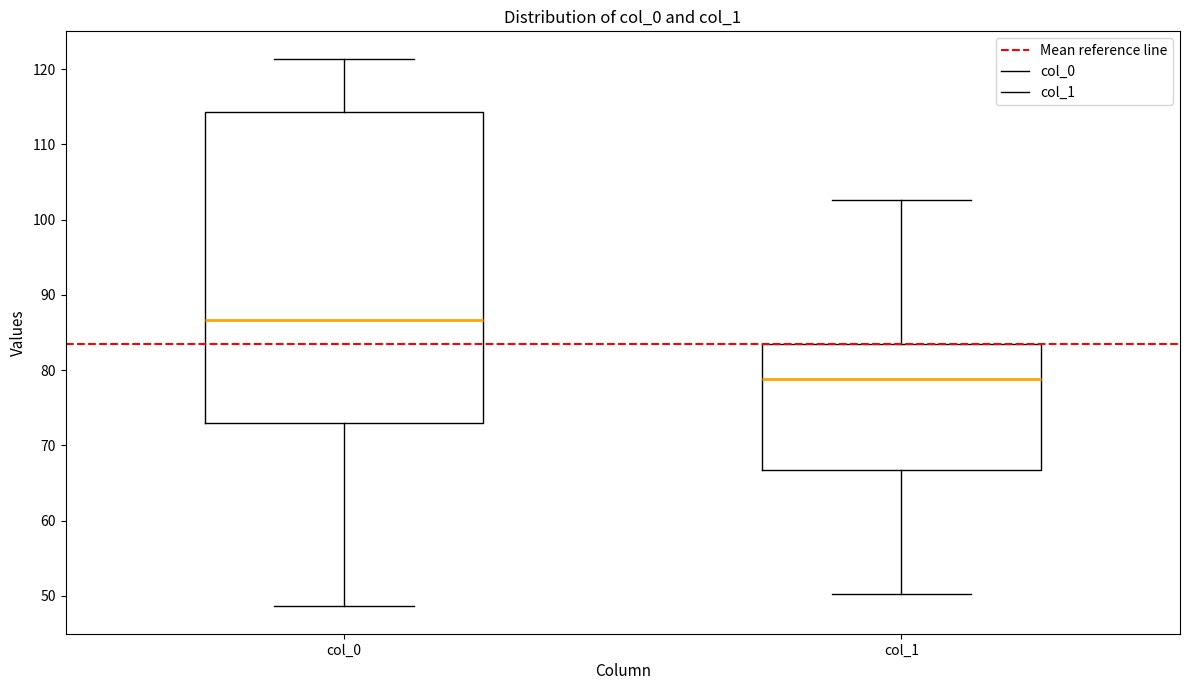

Where is the upper edge of the box for col_1 on the y-axis? The values are not printed on the chart, so give them approximately, as read against the axis.

83